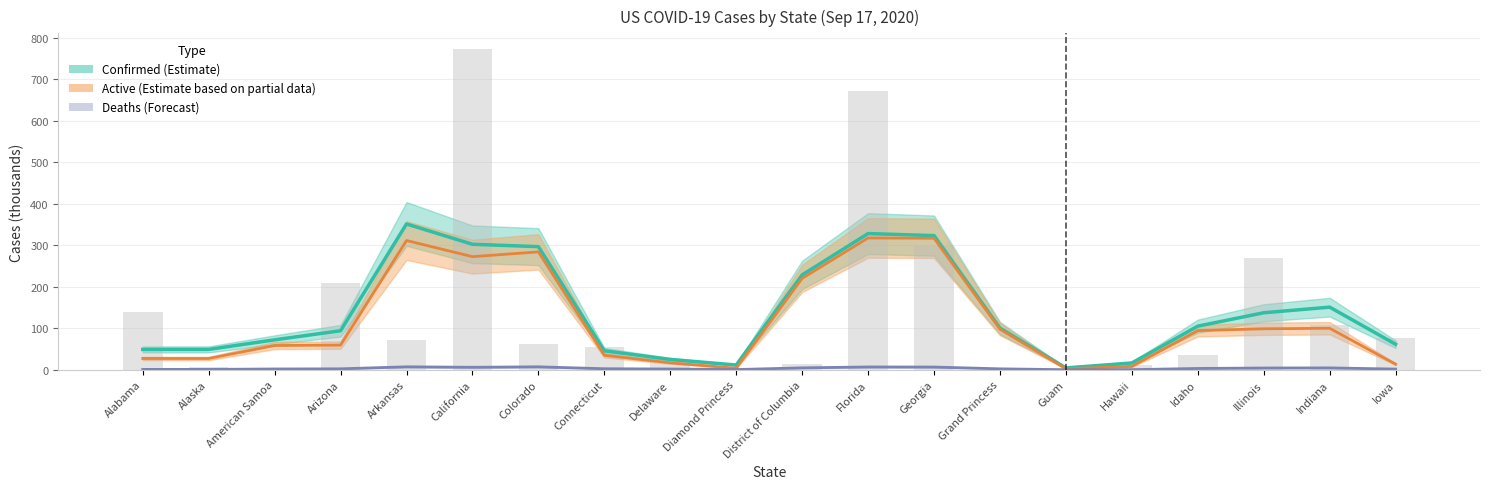

True or false: Deaths (Forecast) has a value of 2.9 at Delaware.

False